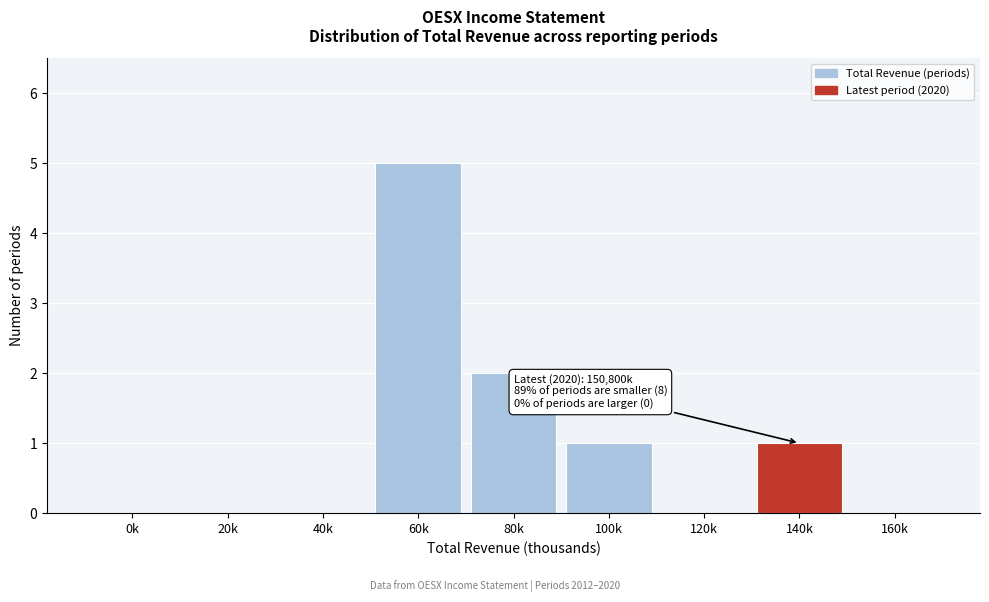

Reading right to left, transcribe all the data shown in this chart.

160k=0	140k=1	120k=0	100k=1	80k=2	60k=5	40k=0	20k=0	0k=0